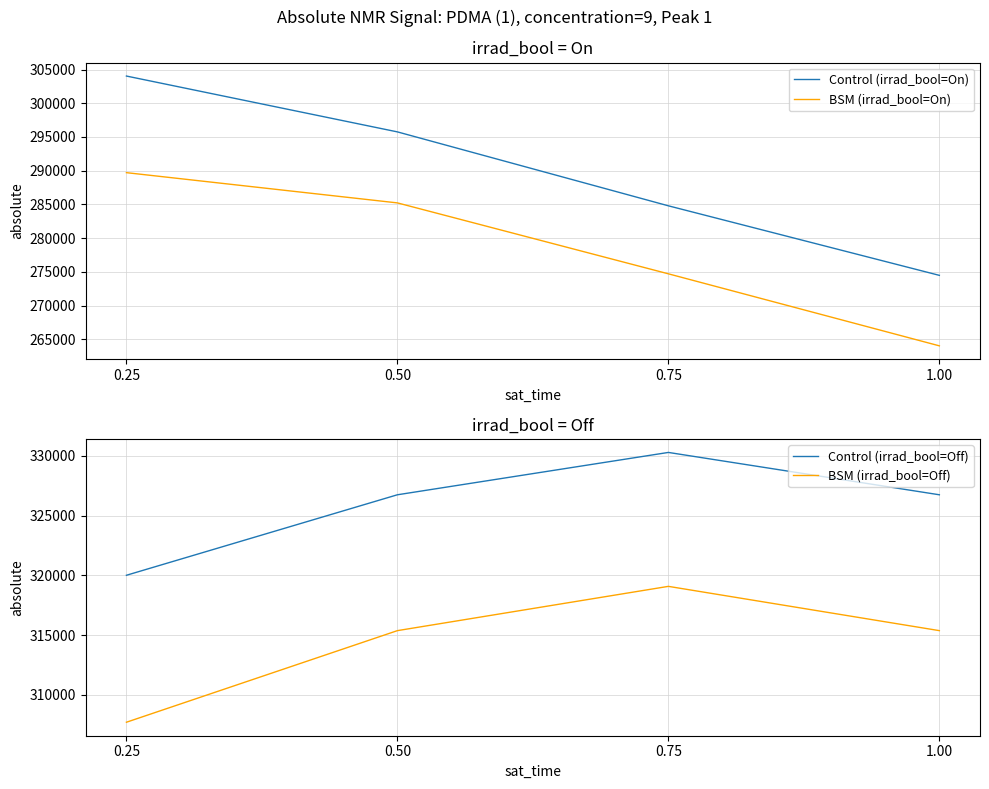

List the labels in order of BSM (irrad_bool=On) value, largest first.

0.25, 0.50, 0.75, 1.00